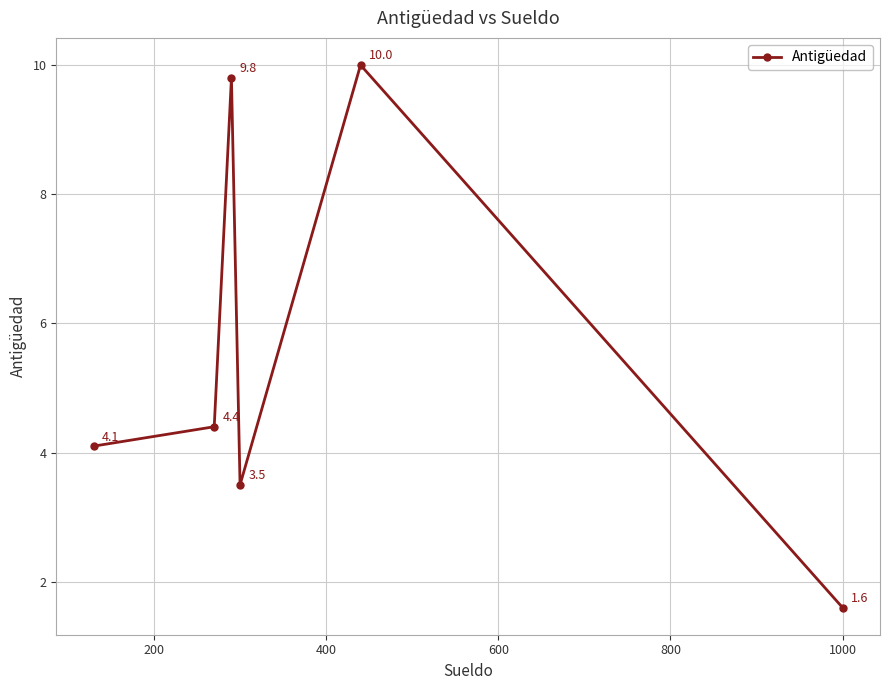

How many points are higher than both their immediate neighbors (excluding endpoints)?

2